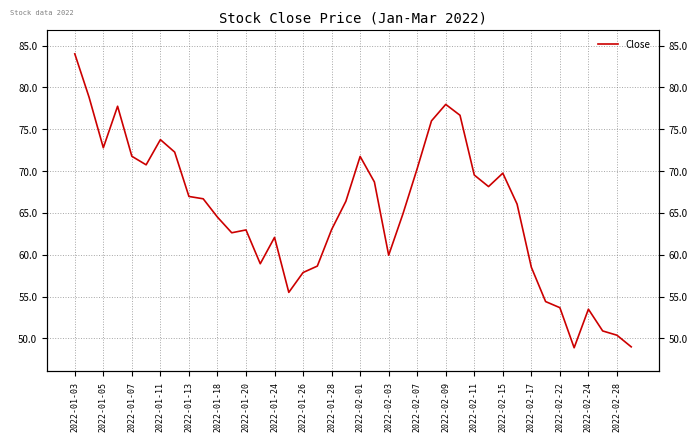

What is the greatest value displayed?

84.0